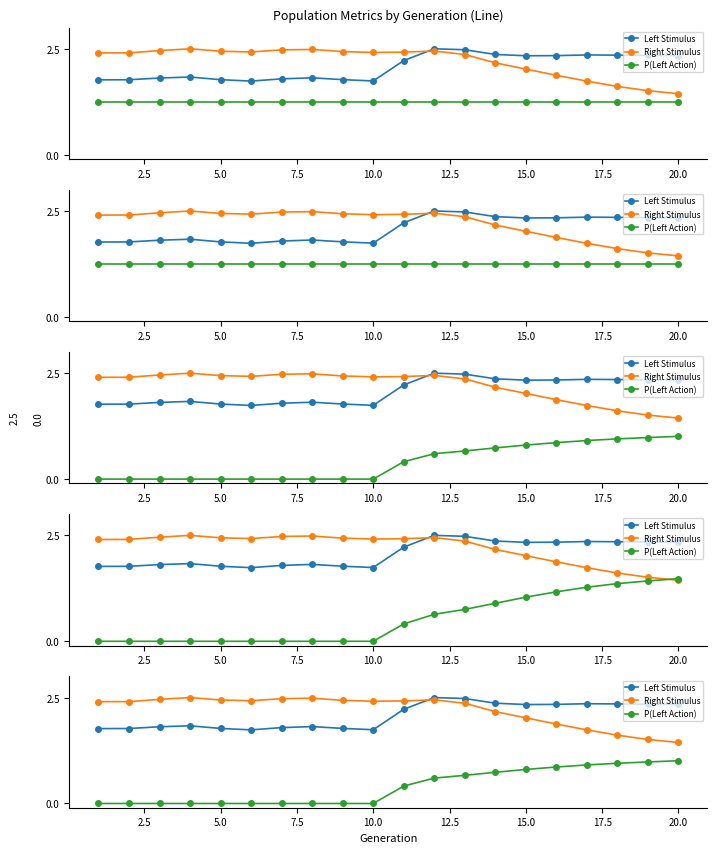

What is the difference between the second highest and second lowest values in the Left Stimulus series?

0.7